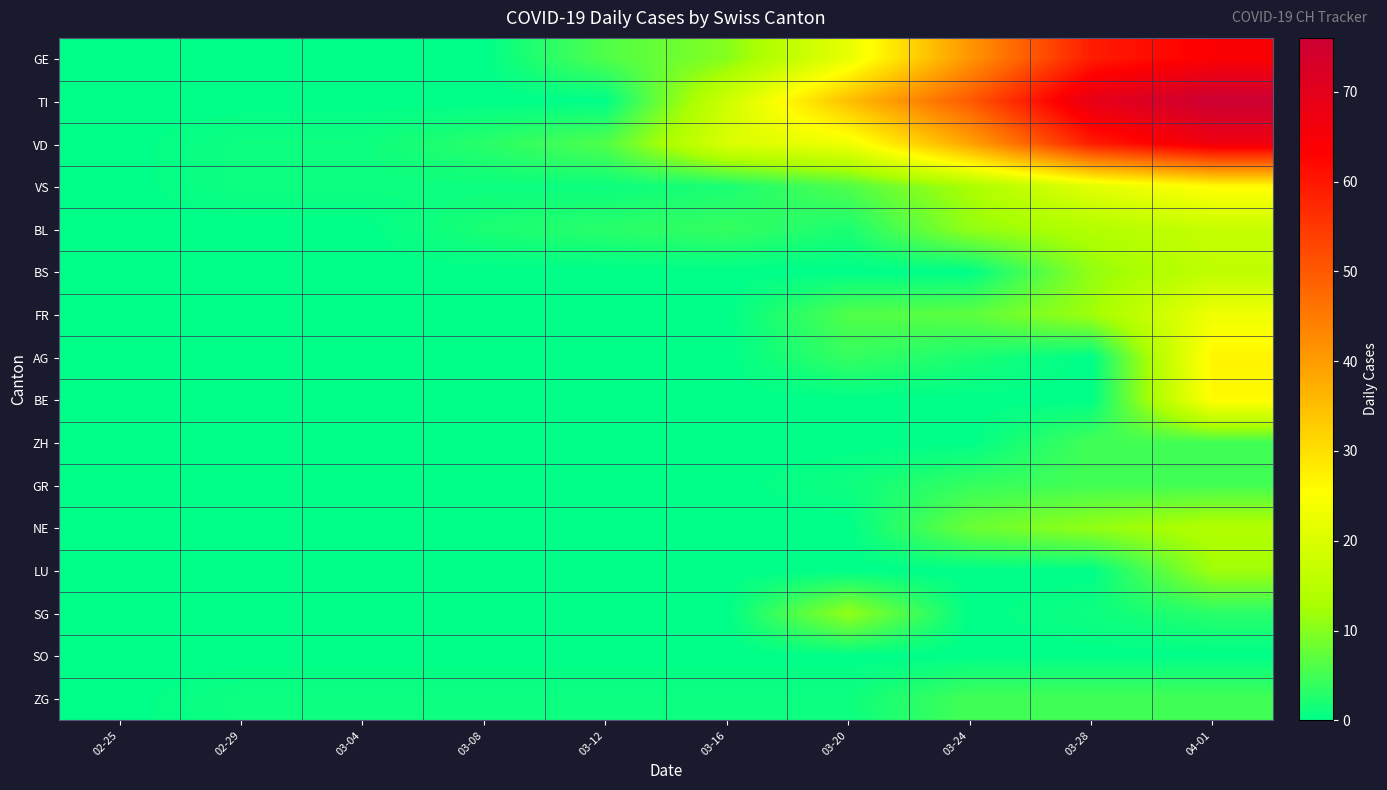

At how many categories does at least one series exceed 21?

4